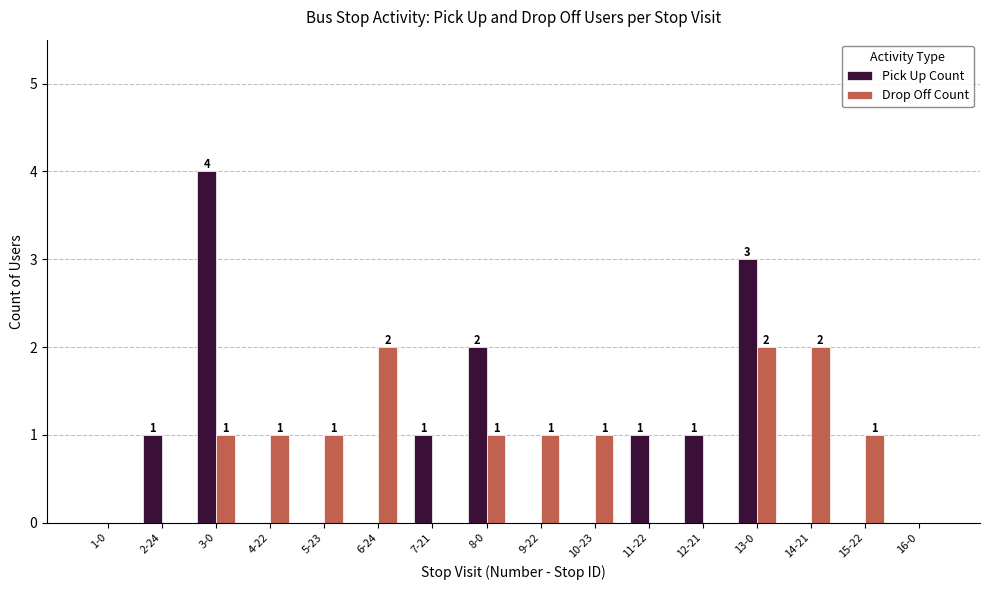

What are all the series names shown in the legend?

Pick Up Count, Drop Off Count